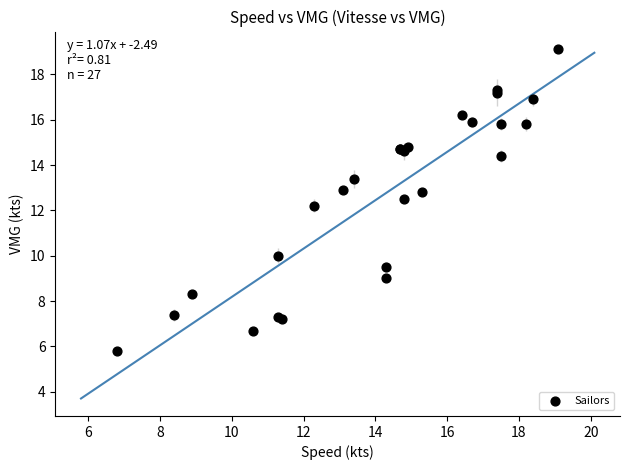

What Y value in the scatter plot is closest to 12?

12.2